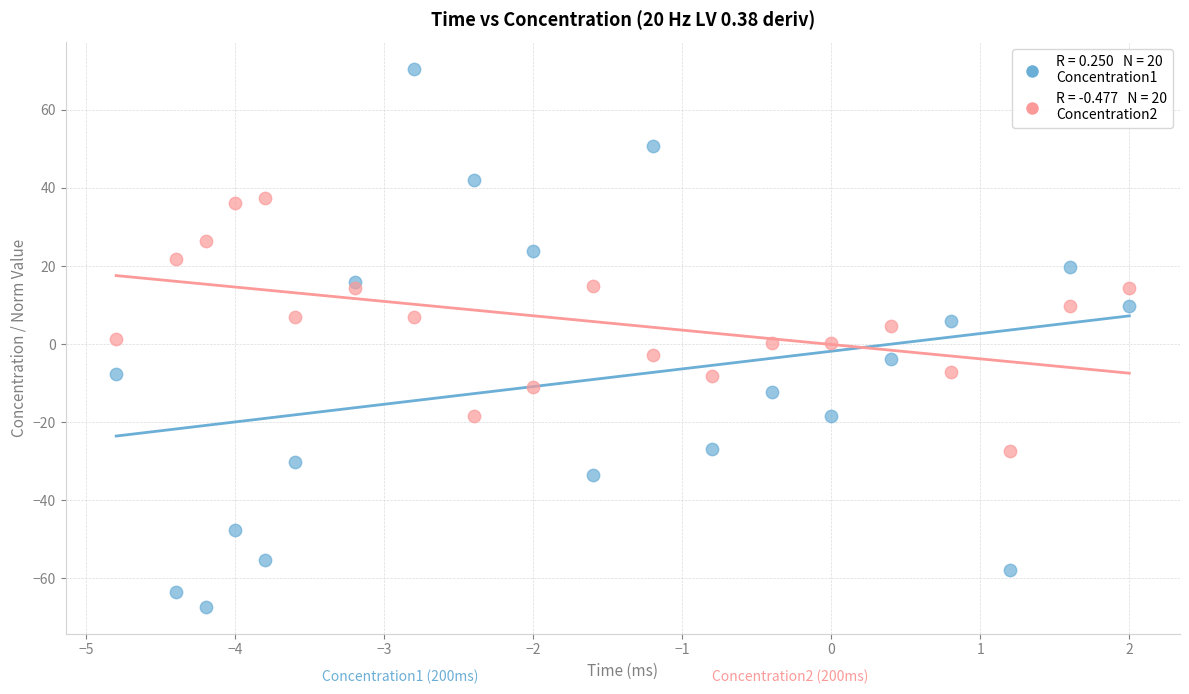

Across all data points, what is the range of Y values (max minus min)?

137.6